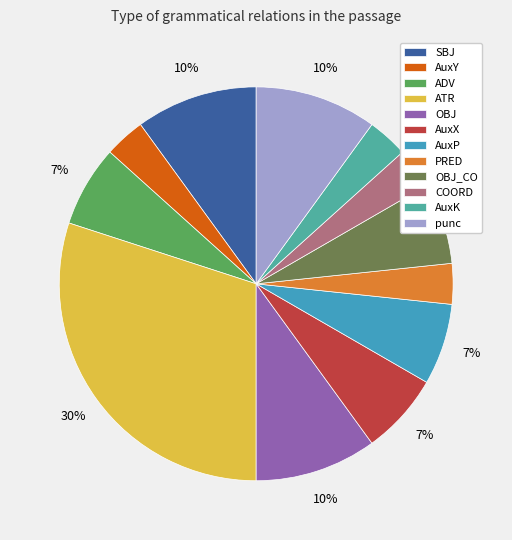

How many segments does this pie chart have?

12